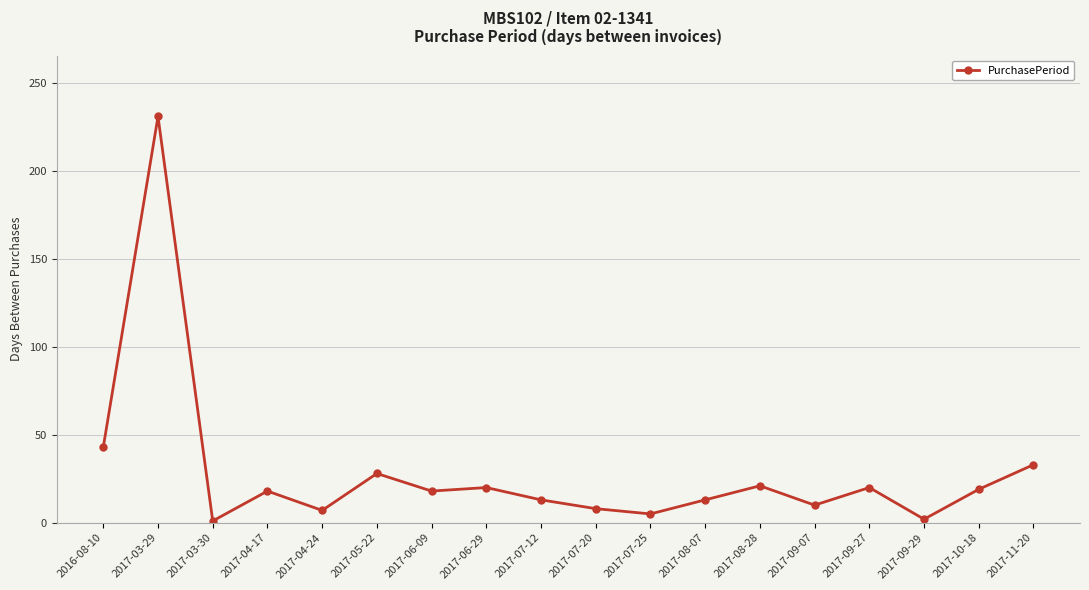

What position from the right is 2017-09-07?

5